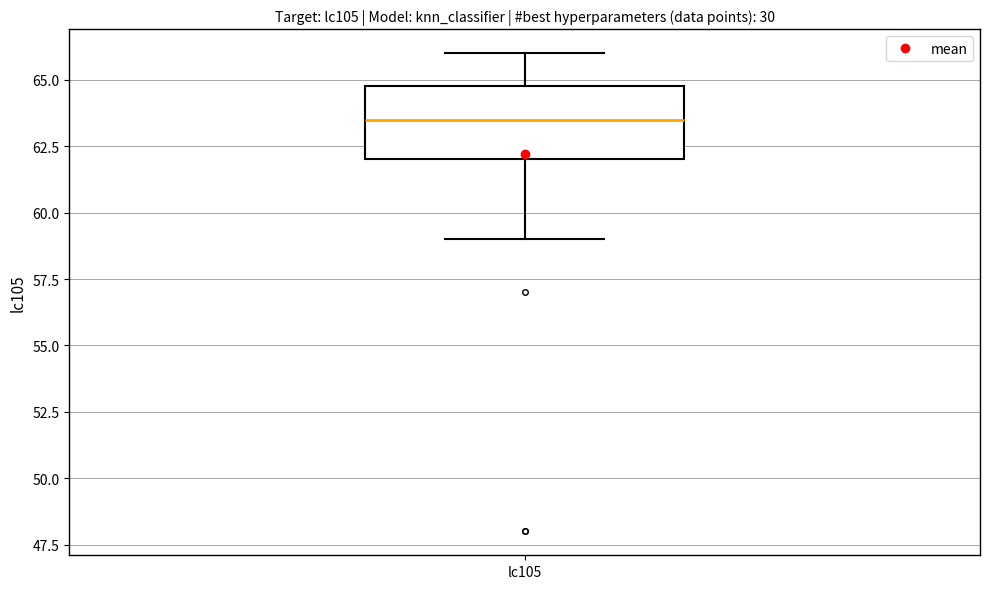

Where does the median line of the box for lc105 sit on the y-axis? The values are not printed on the chart, so give them approximately, as read against the axis.

63.5